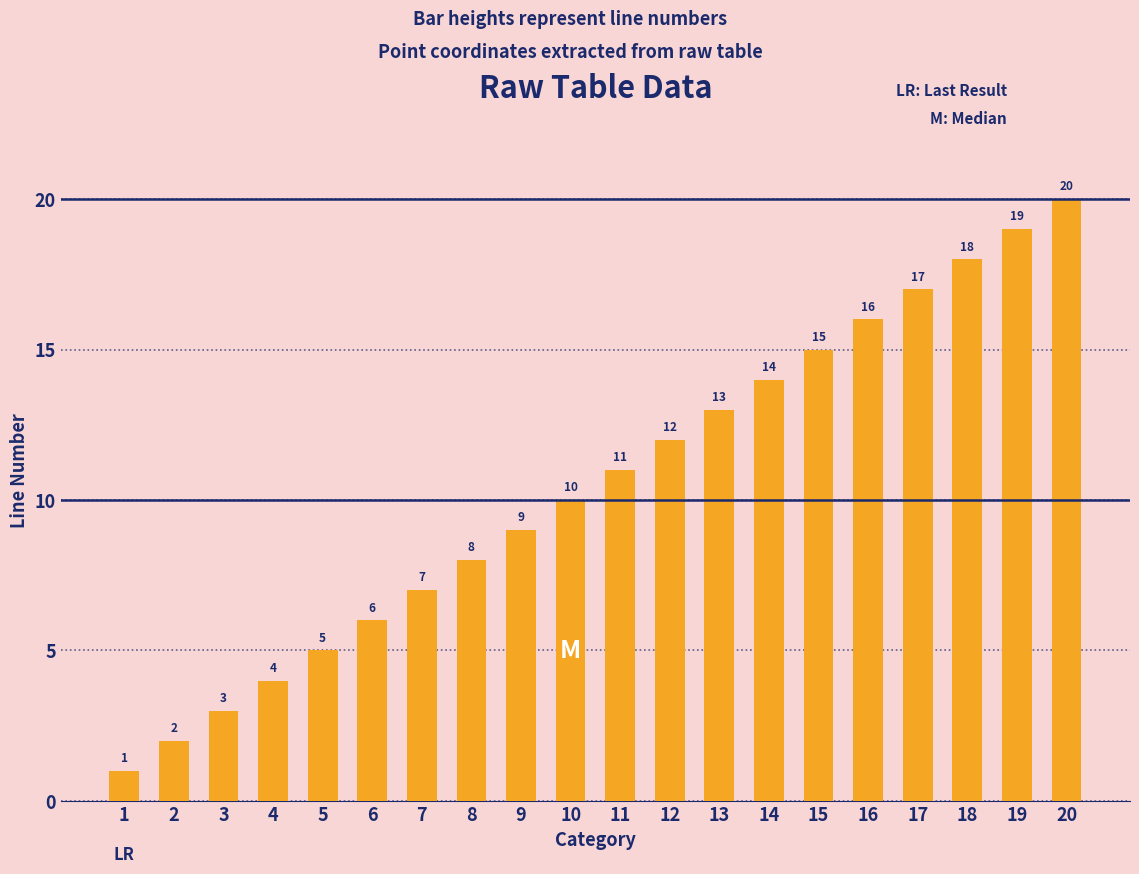

What is the change in value from 8 to 18?

+10